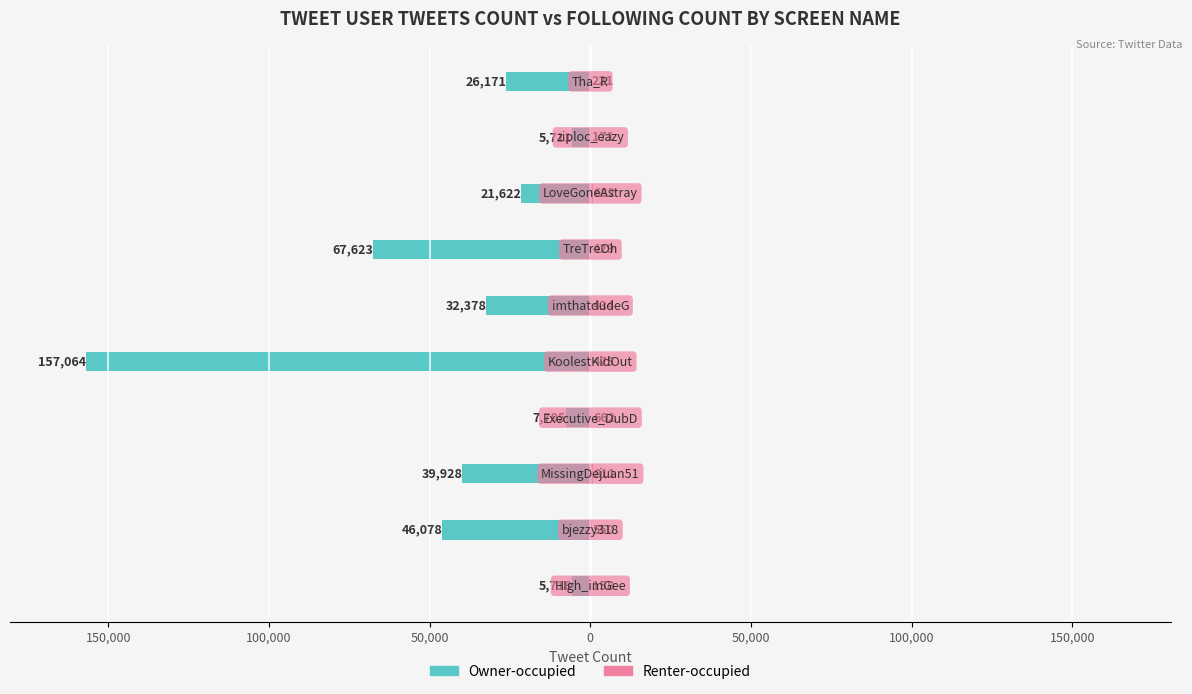

What are all the series names shown in the legend?

Owner-occupied, Renter-occupied